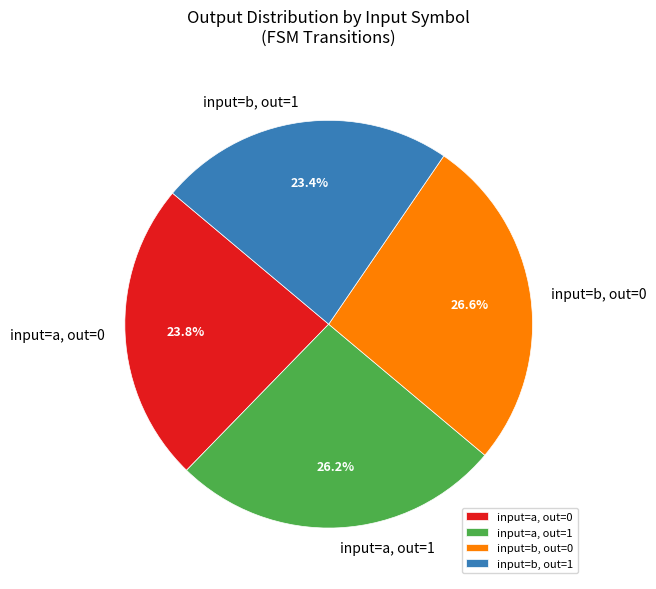

What portion of the pie excludes input=b, out=1?

76.6%